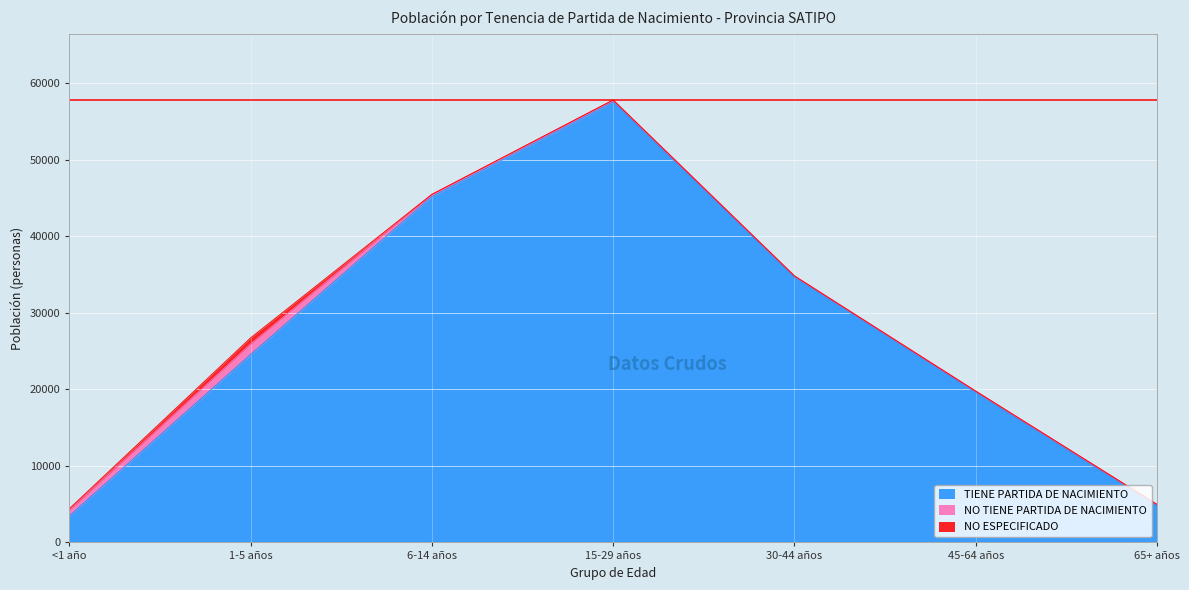

Does the chart display data point markers on the line(s)?

No